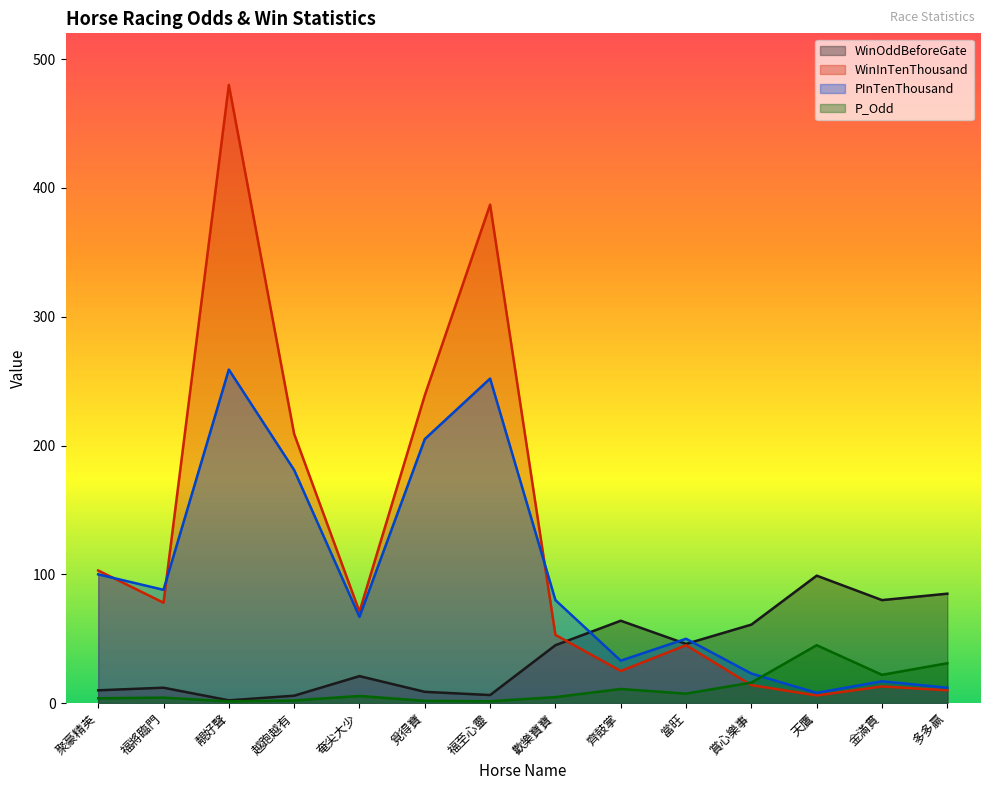

At how many categories does at least one series exceed 18?

14